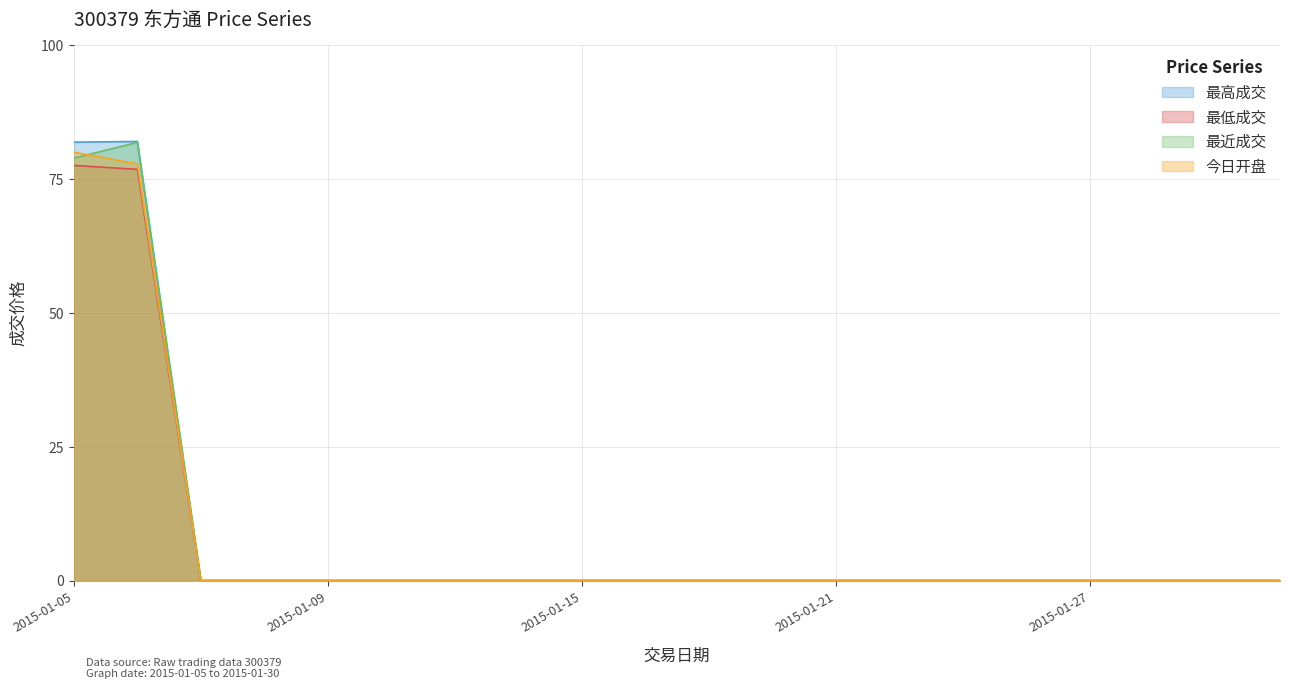

Which series has the widest spread of values?

最高成交